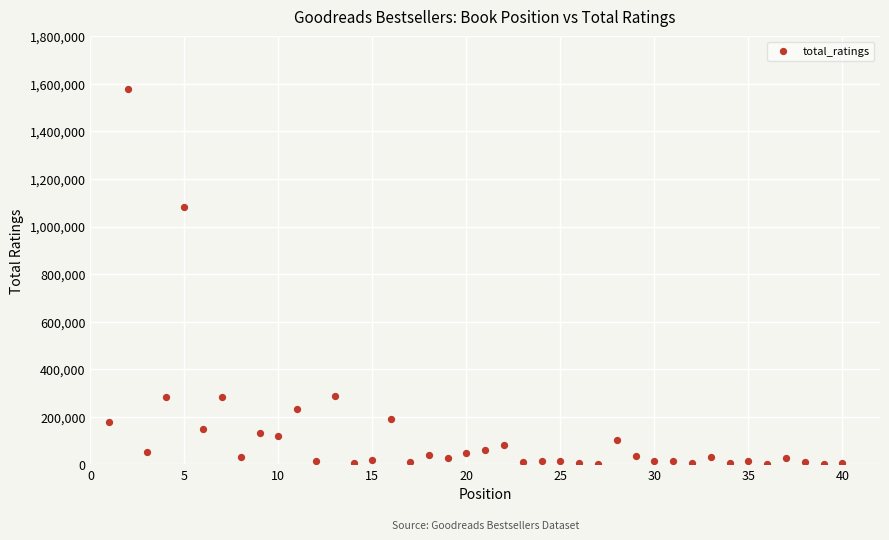

What Y value in the scatter plot is closest to 789105?

1083869